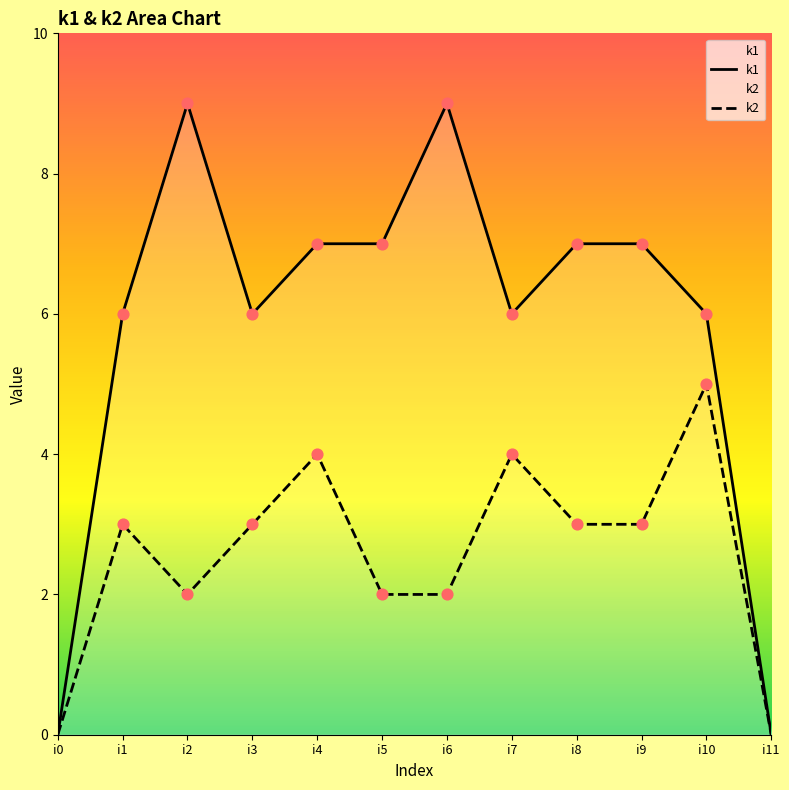

Is the value of k2 at i11 greater than the value of k1 at i6?

No